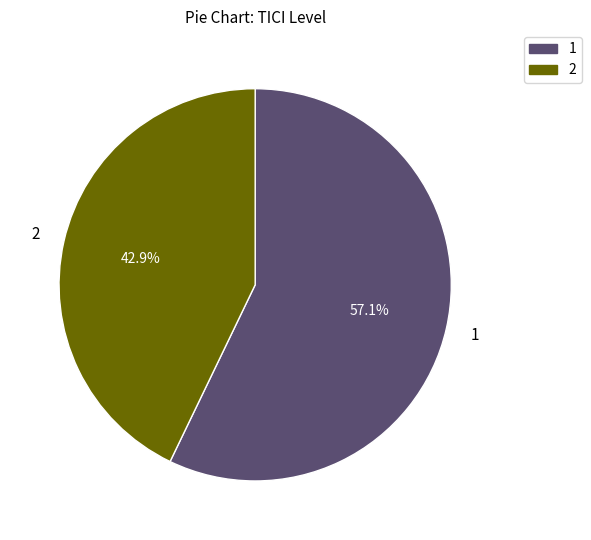

Is there a majority slice in this chart?

Yes